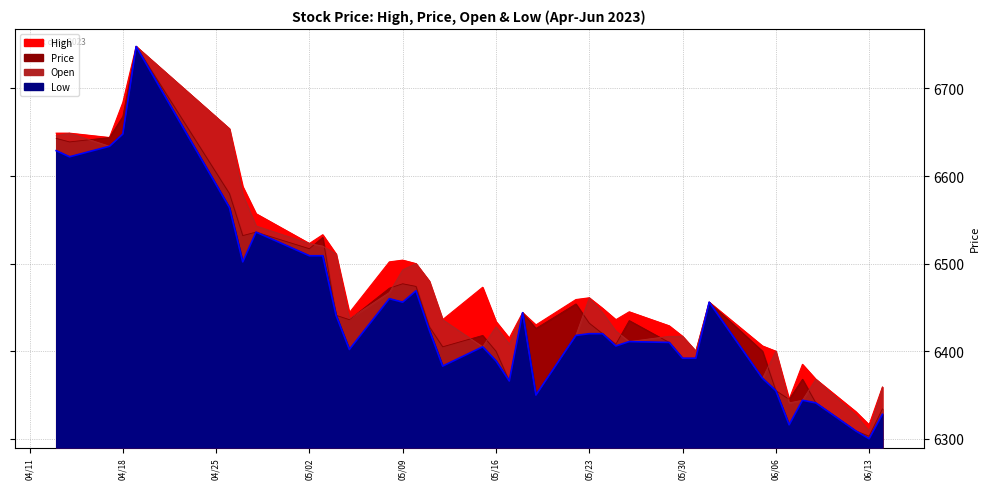

Is the value of Price at 05/29/2023 greater than the value of Low at 05/08/2023?

No